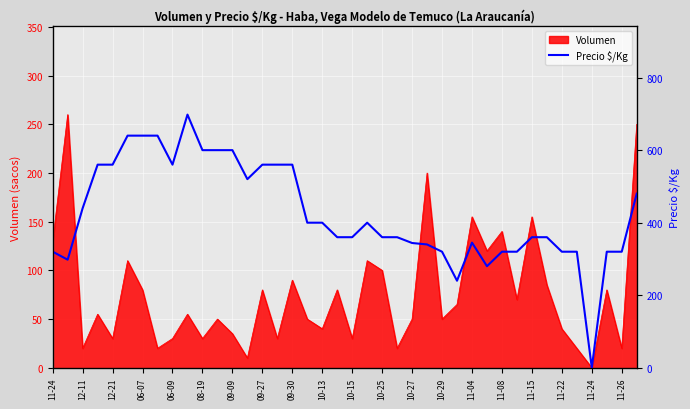

Where is the data nearest to the value 349?

11-04